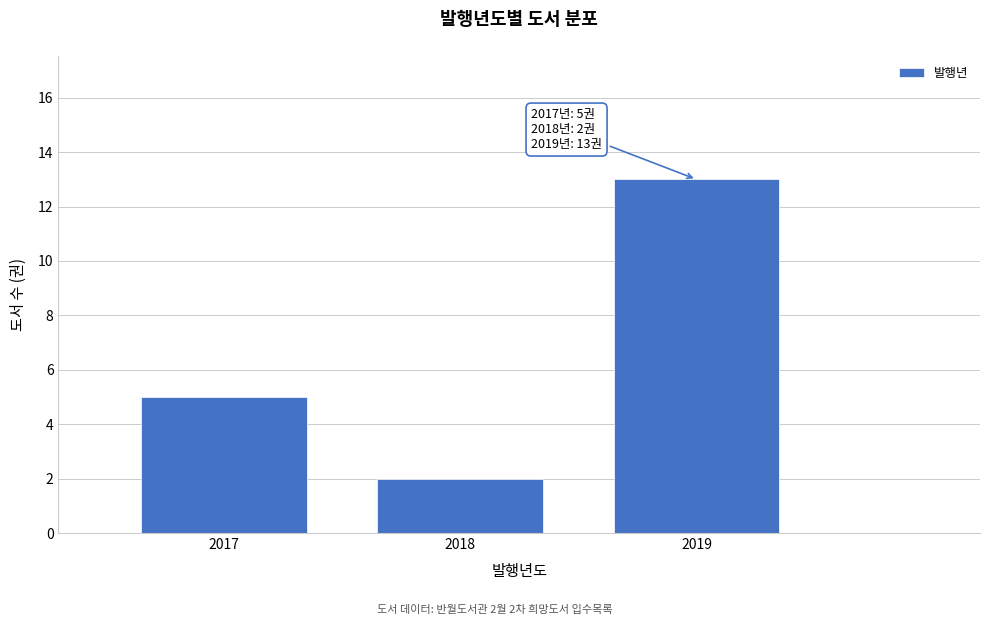

Reading left to right, extract all data points from this chart.

2017=5	2018=2	2019=13